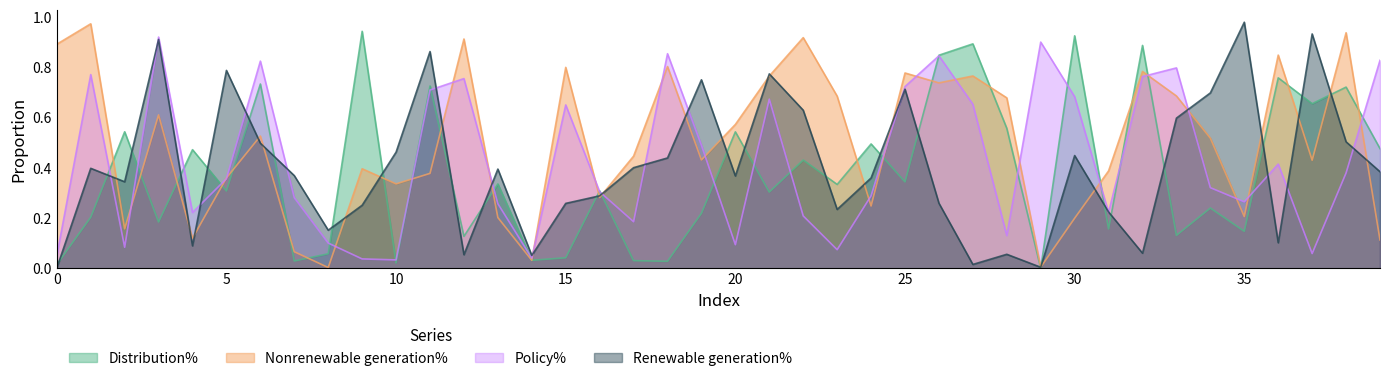

How many intersections are there between Nonrenewable generation% and Renewable generation%?

25